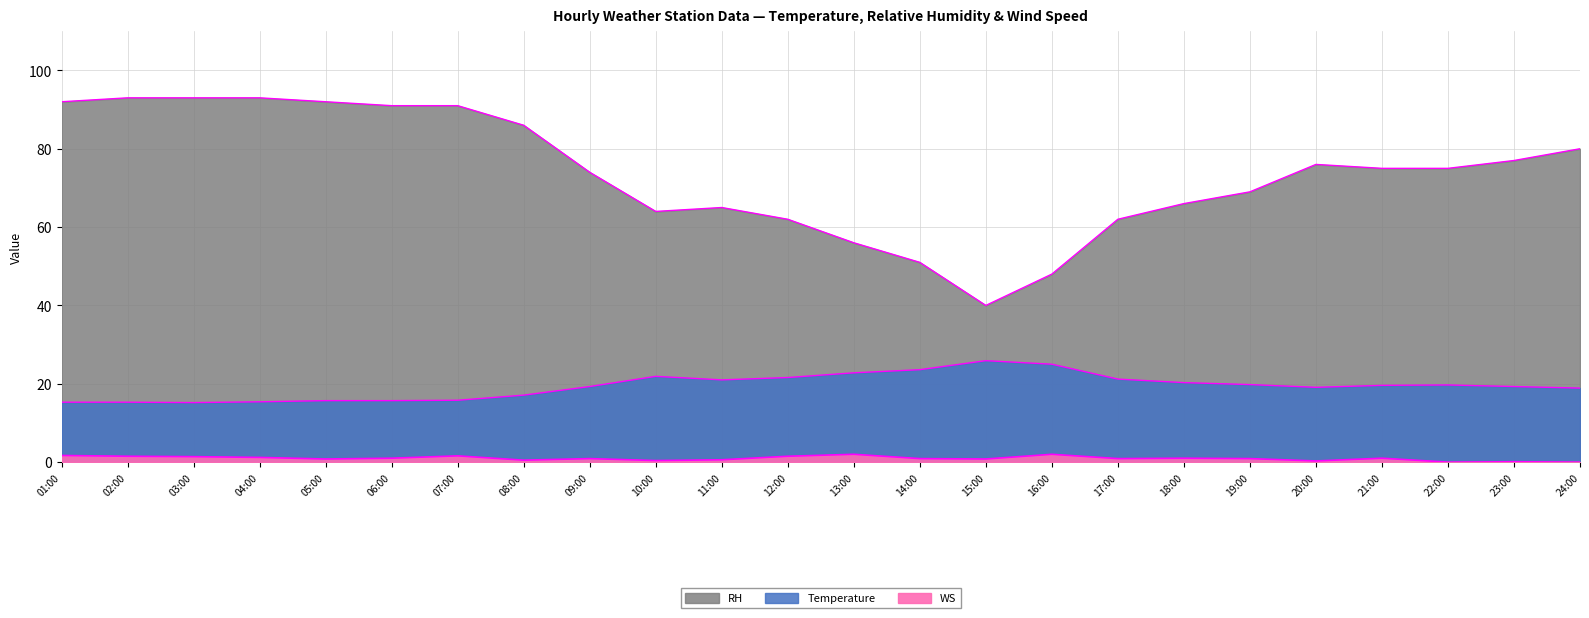

What position from the right is 17:00?

8